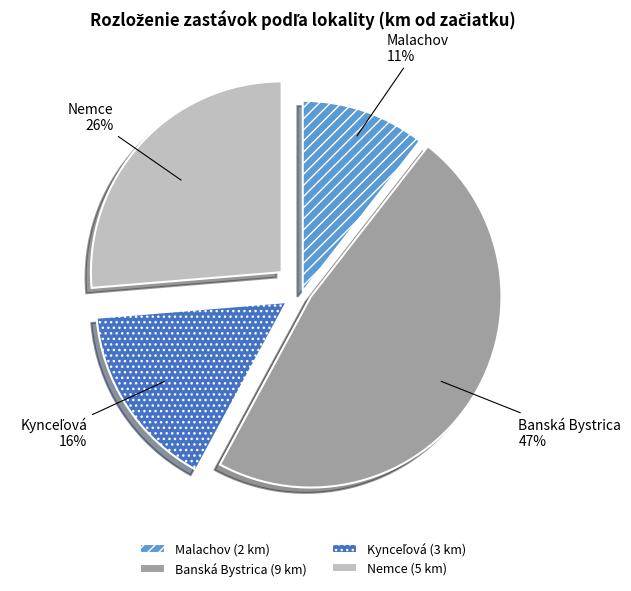

Is the sum of Banská Bystrica and Nemce greater than half?

Yes